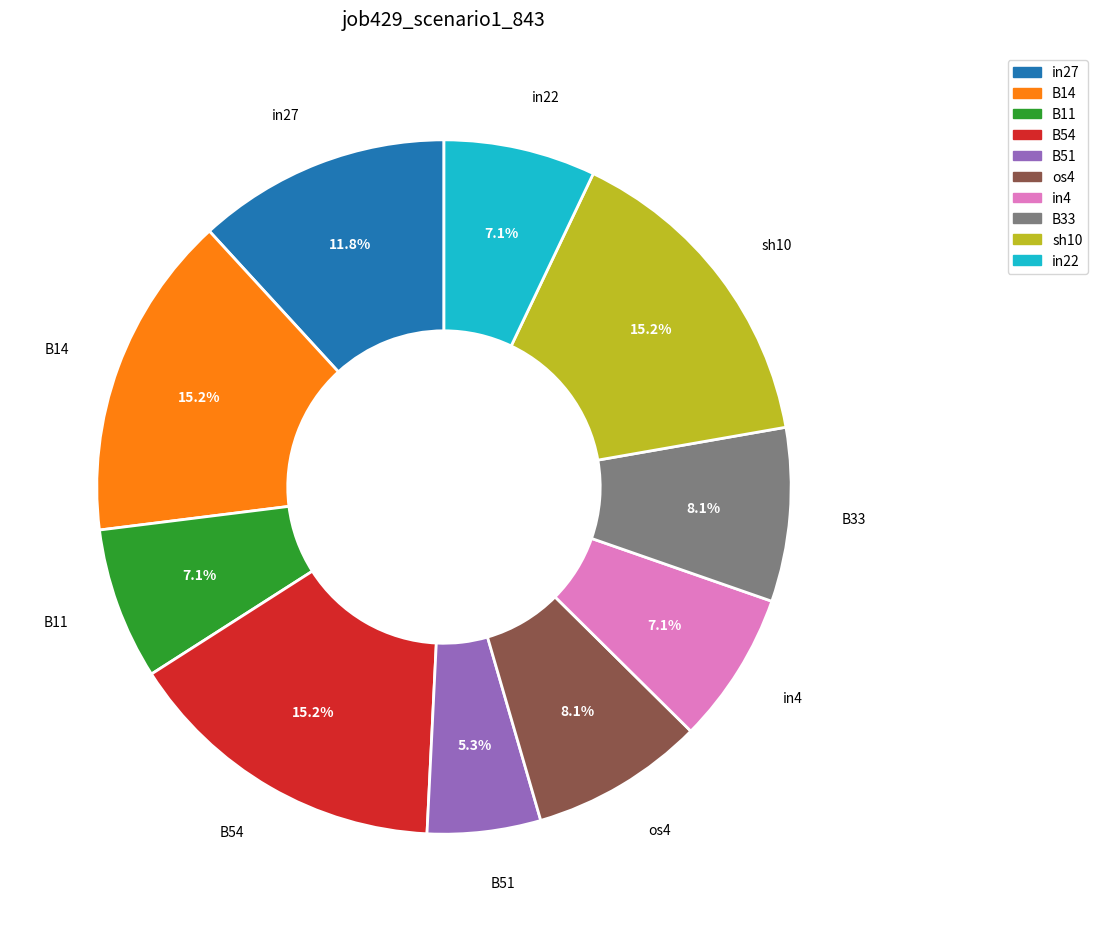

Is the sum of B54 and B14 greater than half?

No